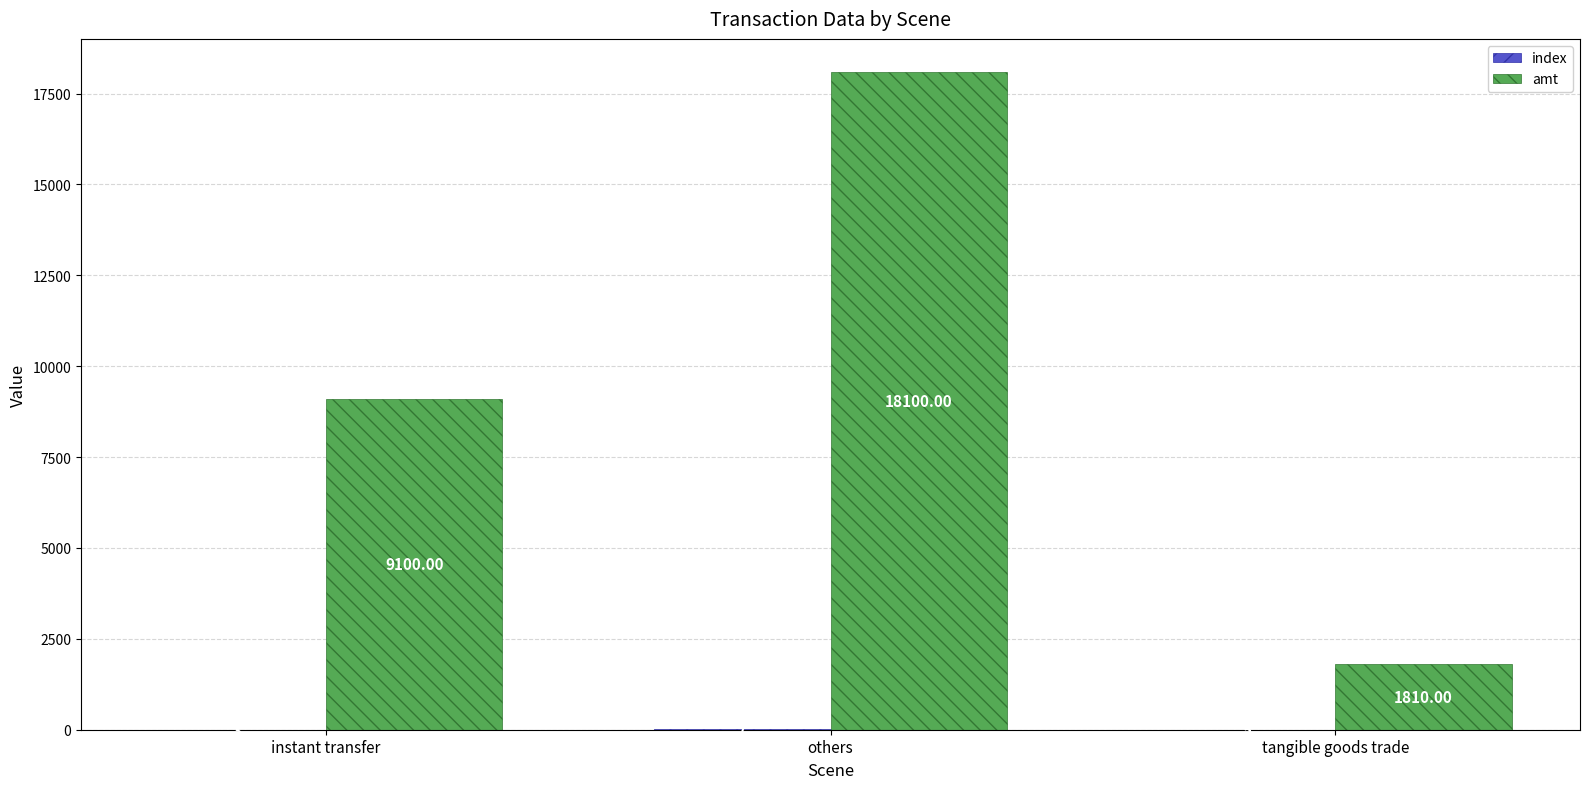

Which series has the widest spread of values?

amt